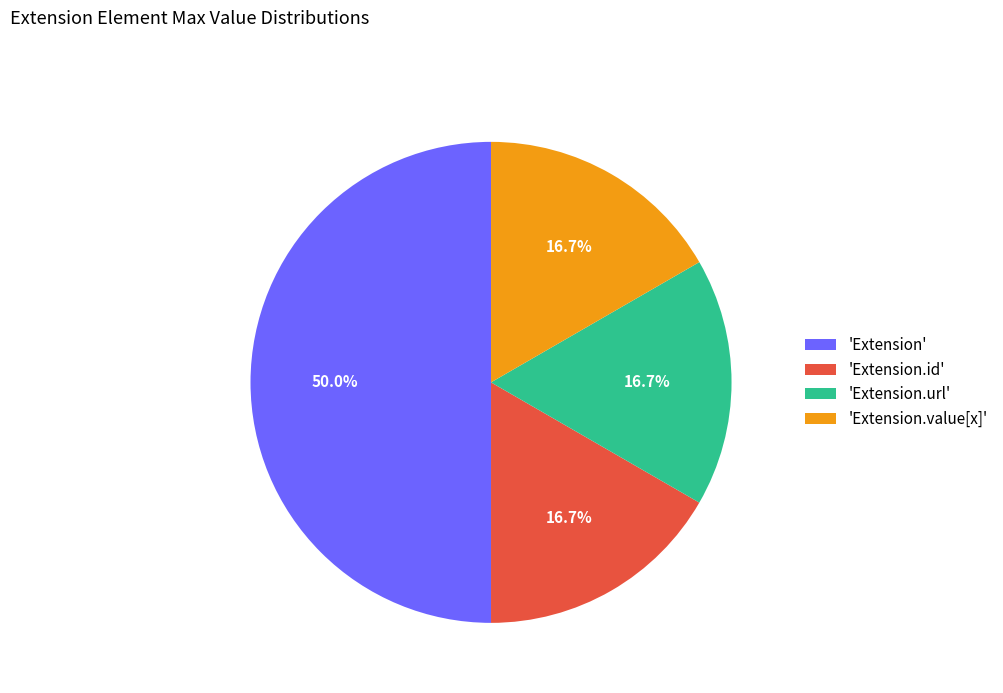

Does 'Extension.url' represent more than half of the total?

No